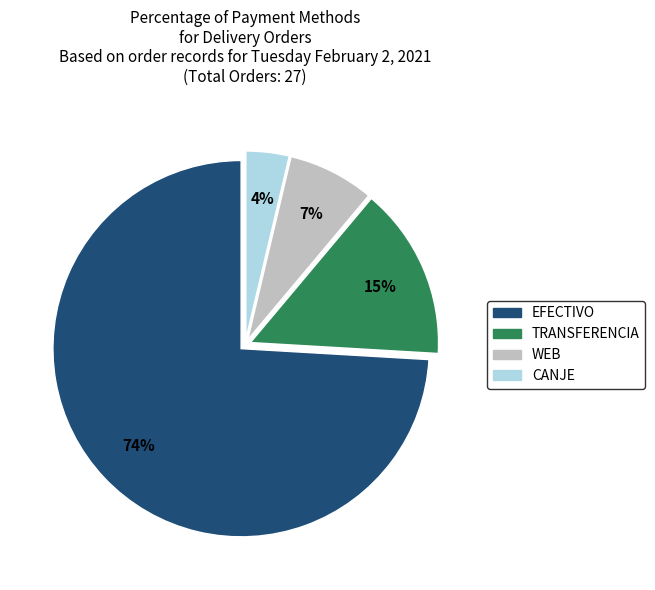

What is the largest slice in the pie chart?

EFECTIVO